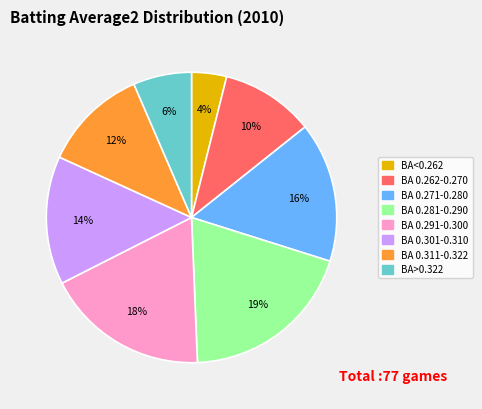

Does BA 0.262-0.270 account for over 50% of the chart?

No